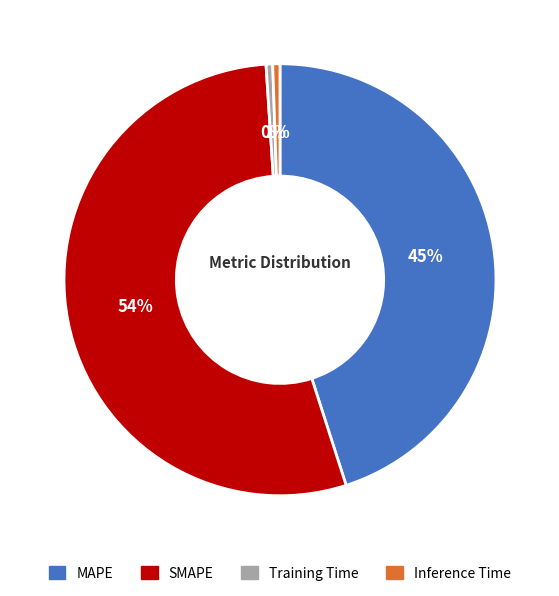

Which has a higher value, MAPE or Inference Time?

MAPE